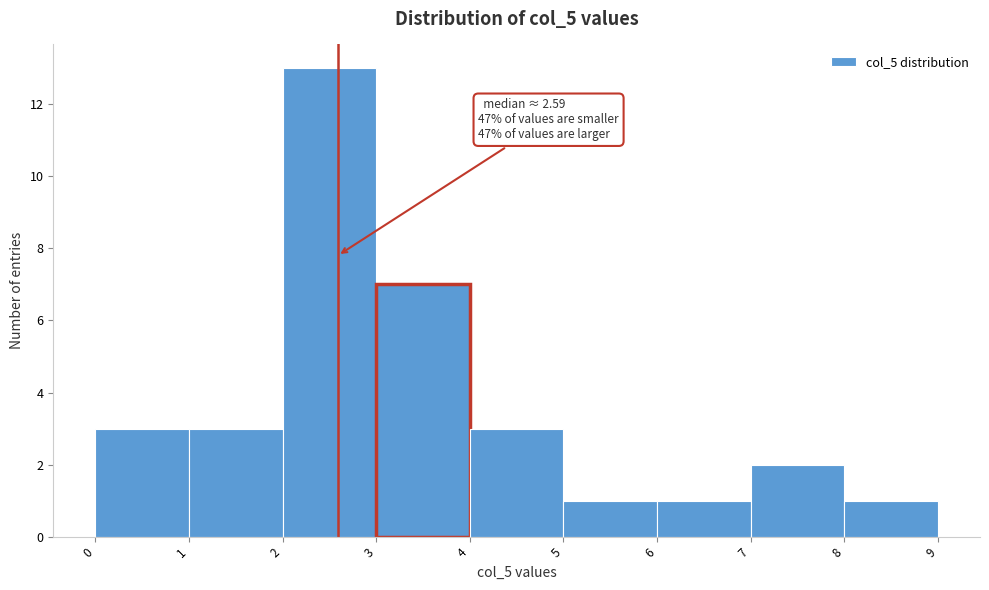

Over which range of the x-axis is the bar tallest?

2 to 3